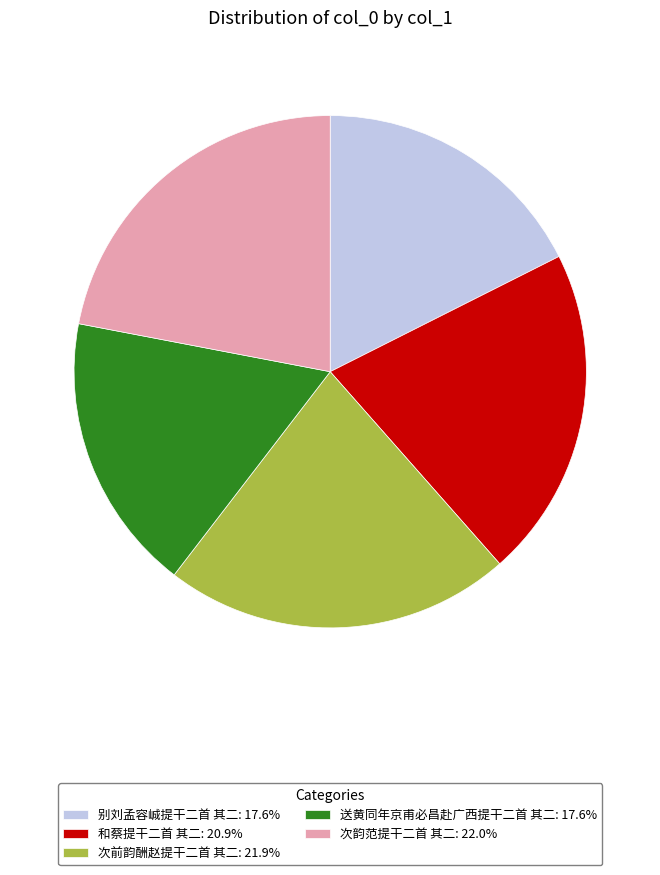

Combined, do 别刘孟容峸提干二首 其二: 17.6% and 次前韵酬赵提干二首 其二: 21.9% account for over 50%?

No